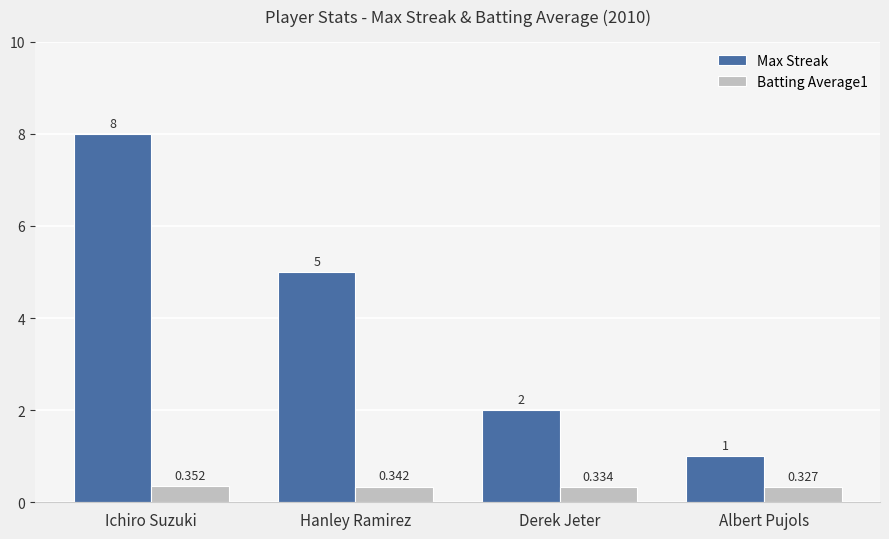

Which category has the highest value in the Max Streak series?

Ichiro Suzuki